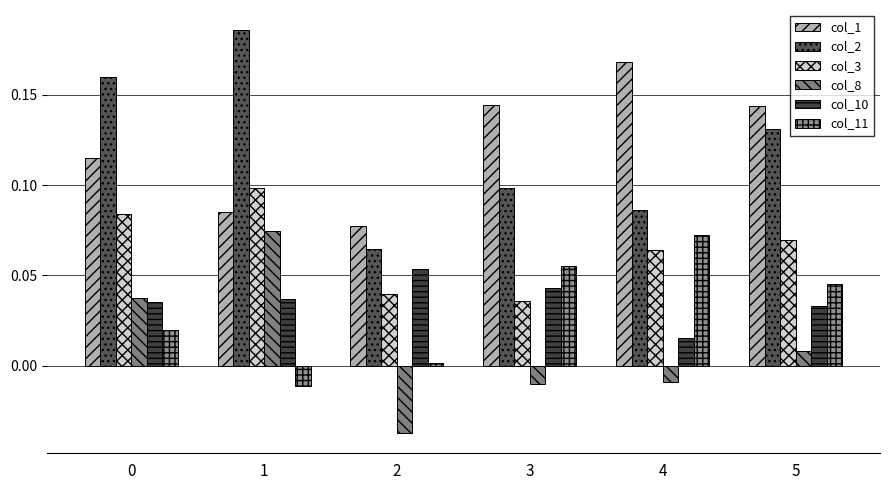

What is the difference between the highest and lowest values at 3?

0.2